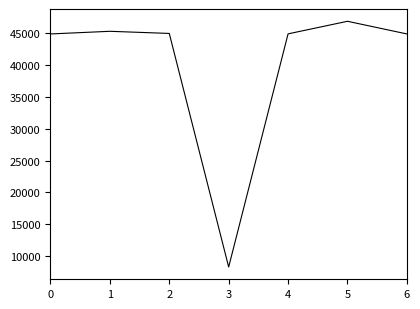

The chart shows a value of 44912.8 at 0. True or false?

True